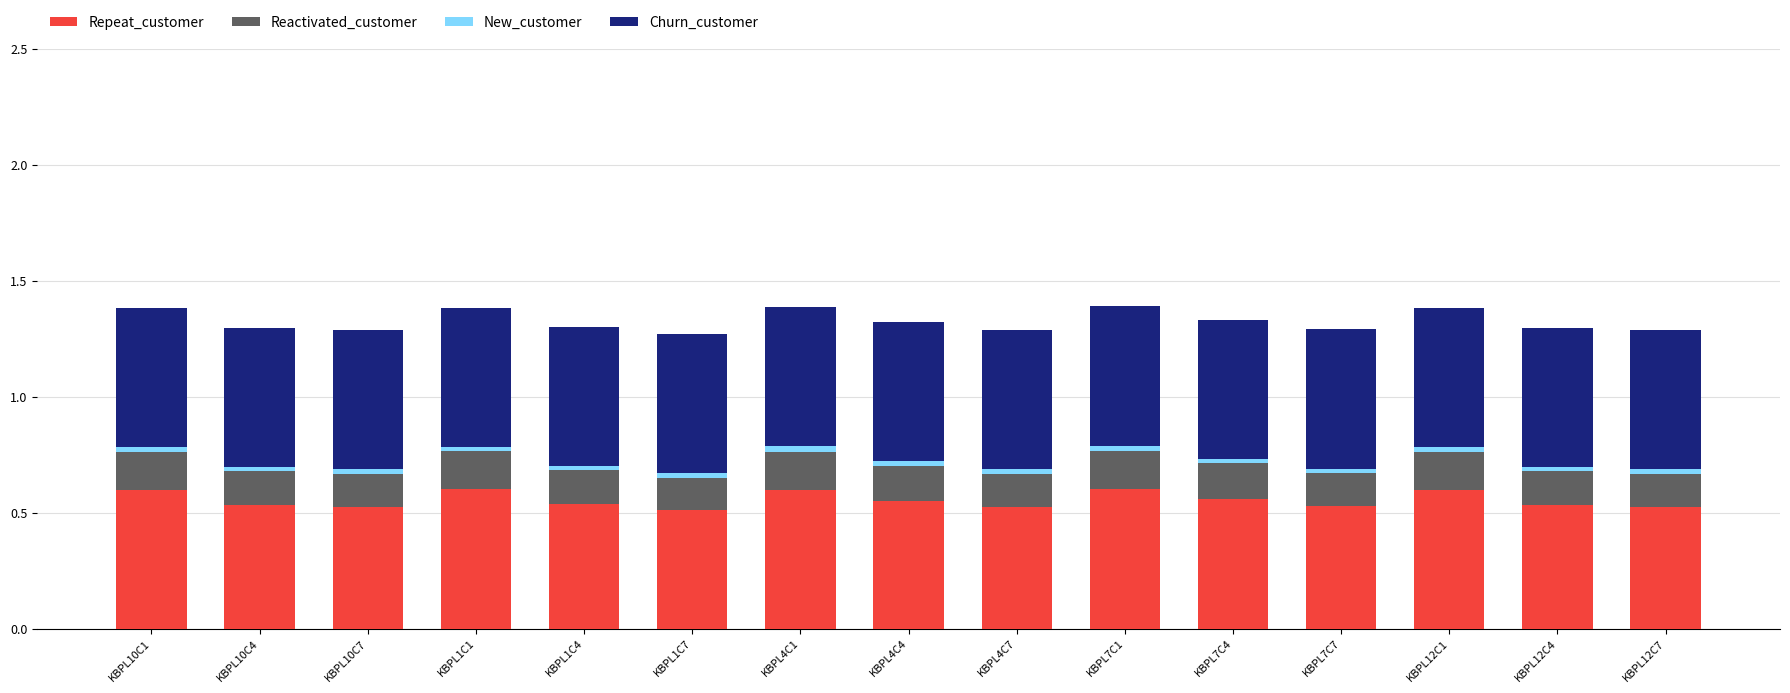

The Repeat_customer series shows 0.5 at KBPL1C7. True or false?

True